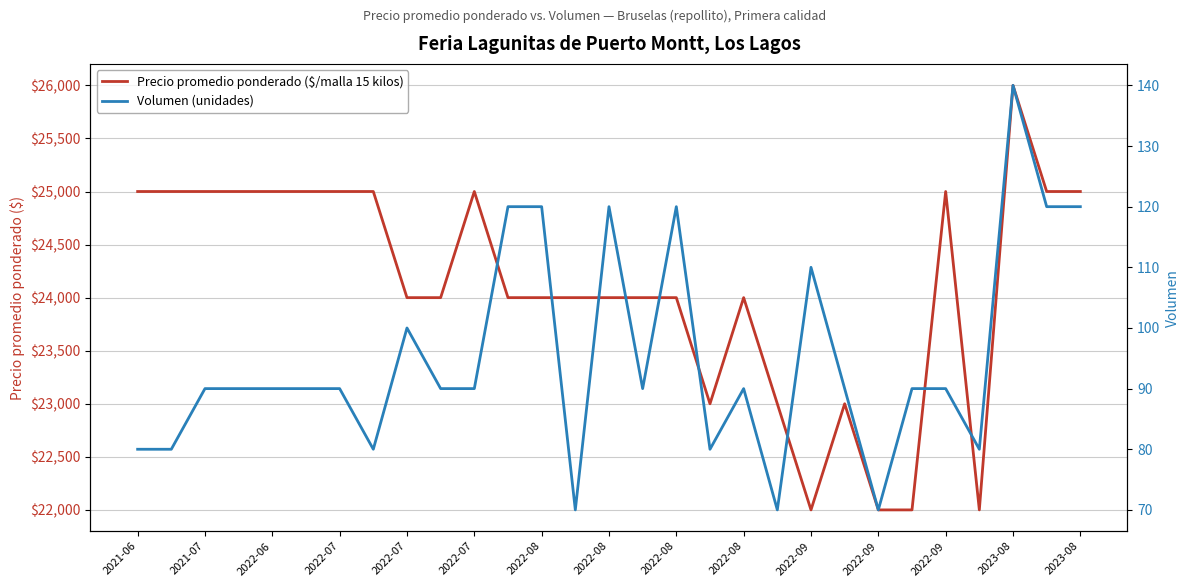

List the series in order of their overall mean, lowest first.

Volumen (unidades), Precio promedio ponderado ($/malla 15 kilos)